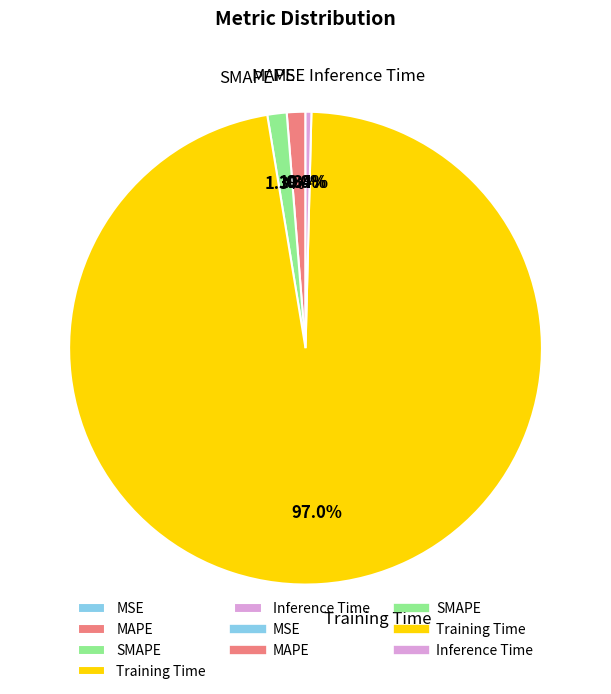

True or false: MAPE accounts for 1% of the total.

True